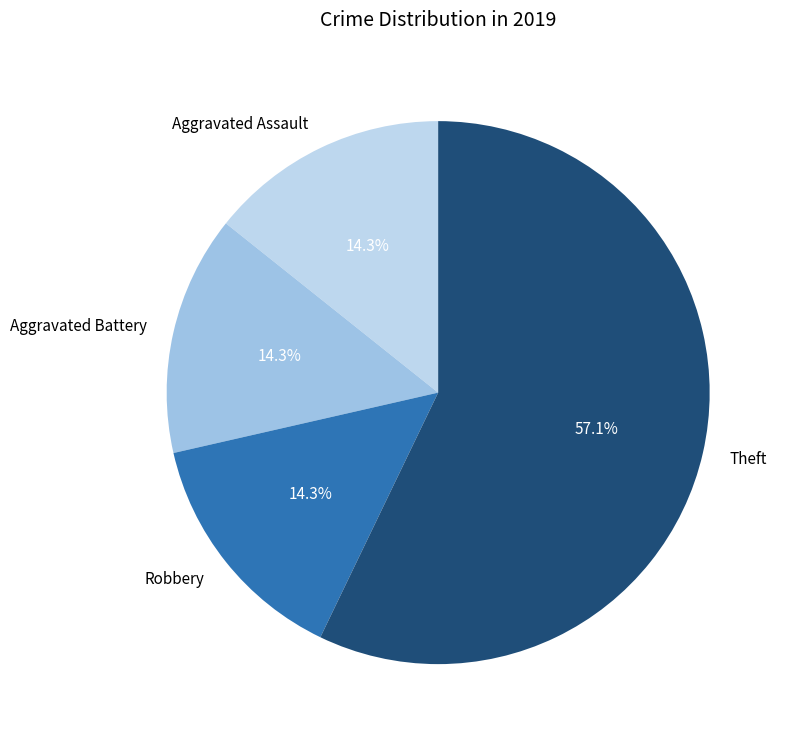

Is it true that Aggravated Assault is 23% of the pie?

False